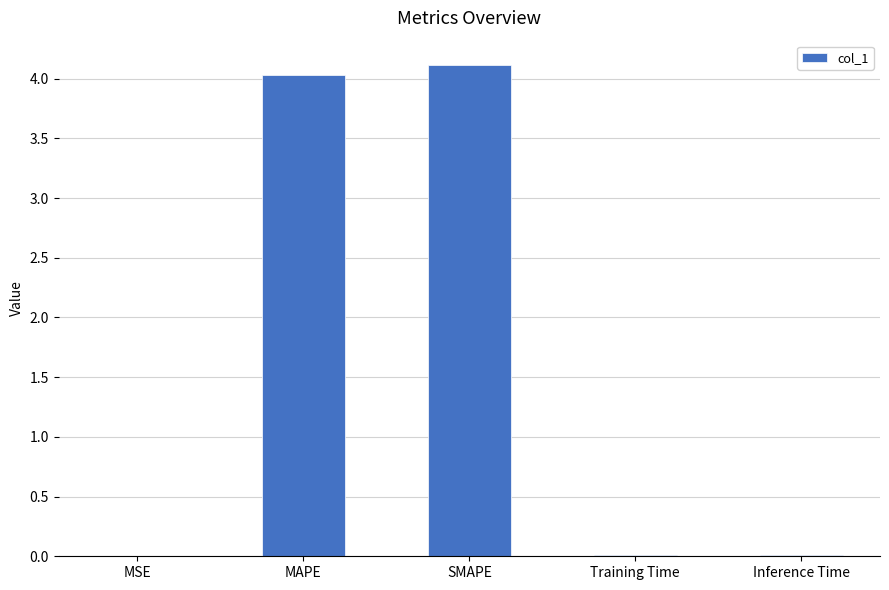

What is the approximate value at SMAPE?

4.1